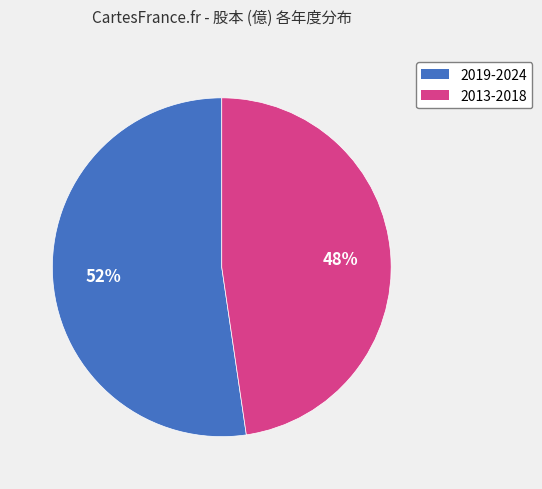

Does any single category account for the majority?

Yes